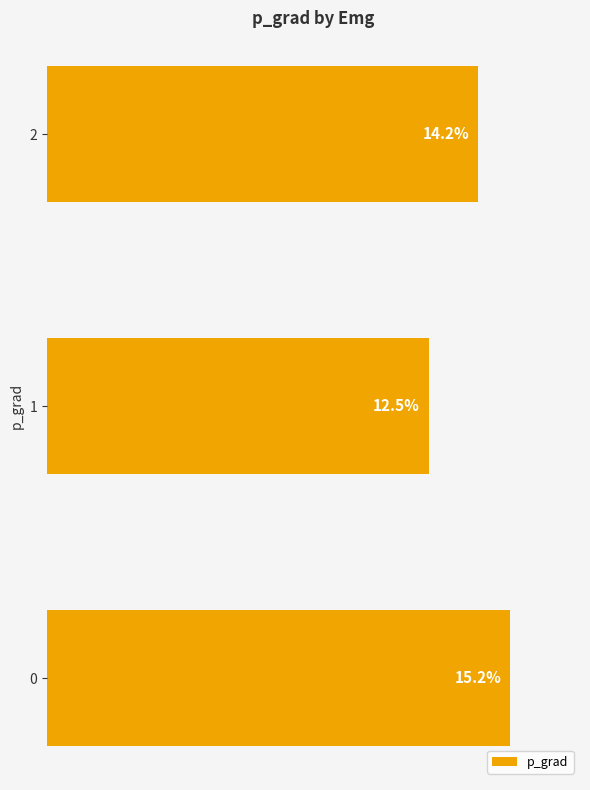

Rank the categories by value from highest to lowest.

0, 2, 1